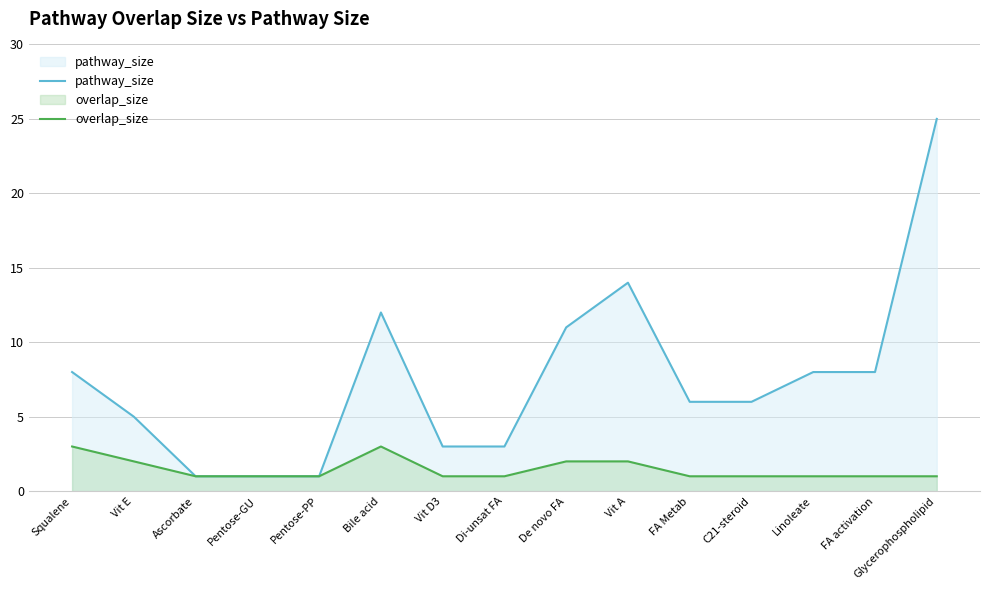

Which category has the highest value across all series?

Glycerophospholipid